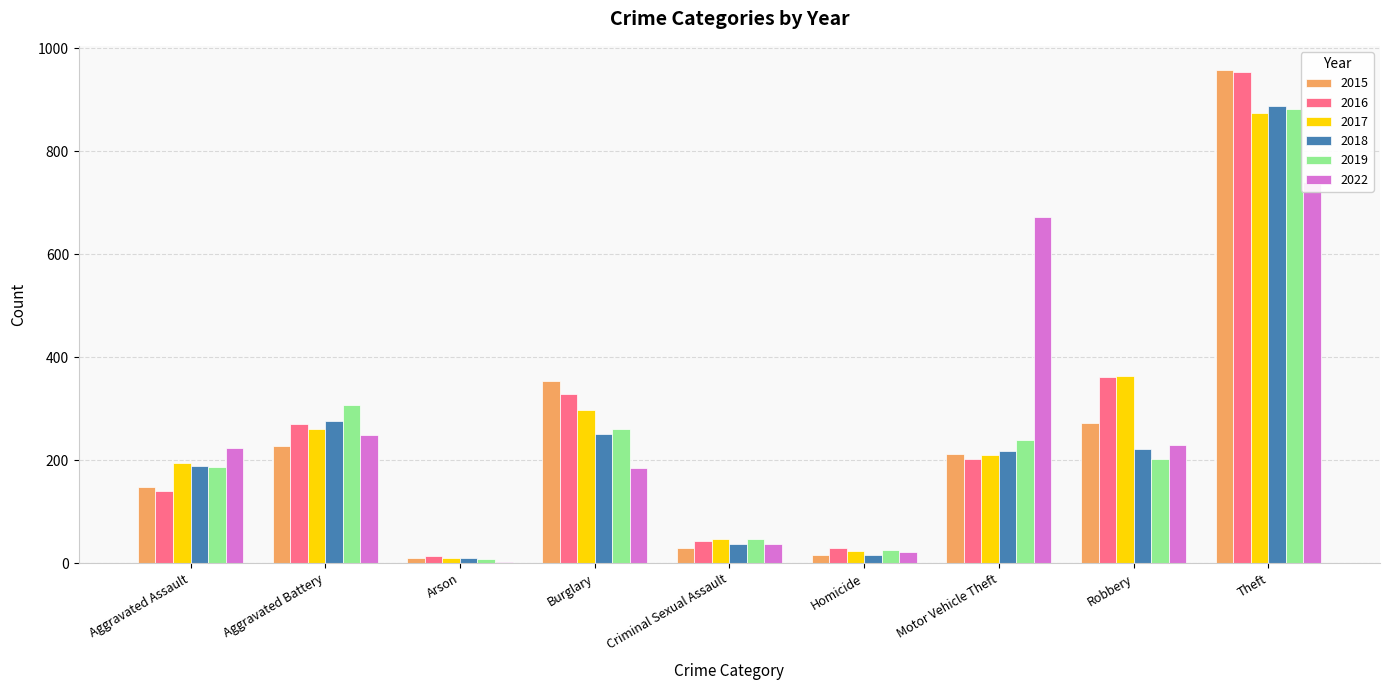

Reading left to right, transcribe all the data shown in this chart.

2015: Aggravated Assault=147	Aggravated Battery=227	Arson=10	Burglary=353	Criminal Sexual Assault=29	Homicide=15	Motor Vehicle Theft=212	Robbery=272	Theft=957
2016: Aggravated Assault=140	Aggravated Battery=270	Arson=13	Burglary=329	Criminal Sexual Assault=42	Homicide=29	Motor Vehicle Theft=202	Robbery=362	Theft=954
2017: Aggravated Assault=195	Aggravated Battery=261	Arson=9	Burglary=298	Criminal Sexual Assault=46	Homicide=24	Motor Vehicle Theft=210	Robbery=363	Theft=874
2018: Aggravated Assault=189	Aggravated Battery=277	Arson=9	Burglary=250	Criminal Sexual Assault=38	Homicide=15	Motor Vehicle Theft=218	Robbery=222	Theft=888
2019: Aggravated Assault=186	Aggravated Battery=308	Arson=7	Burglary=261	Criminal Sexual Assault=47	Homicide=26	Motor Vehicle Theft=240	Robbery=203	Theft=883
2022: Aggravated Assault=223	Aggravated Battery=248	Arson=3	Burglary=185	Criminal Sexual Assault=37	Homicide=21	Motor Vehicle Theft=673	Robbery=229	Theft=741